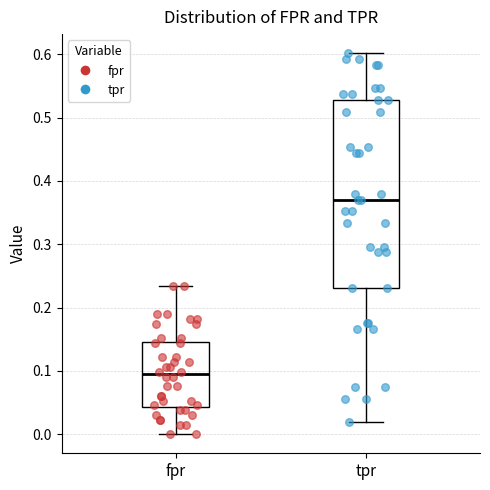

Reading left to right, read every box against the y-axis: the position of its median line, the range the box covers, and the ends of its whiskers. The values are not printed on the chart, so give them approximately, as read against the axis.

fpr: median 0.09, box 0.04 to 0.15, whiskers 0.00 to 0.23
tpr: median 0.37, box 0.23 to 0.53, whiskers 0.02 to 0.60